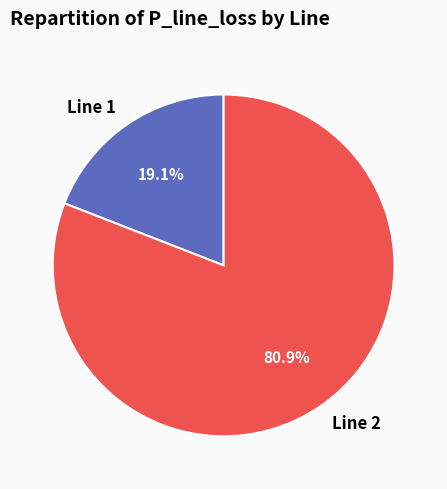

Combined, what portion of the pie is Line 1 and Line 2?

100.0%